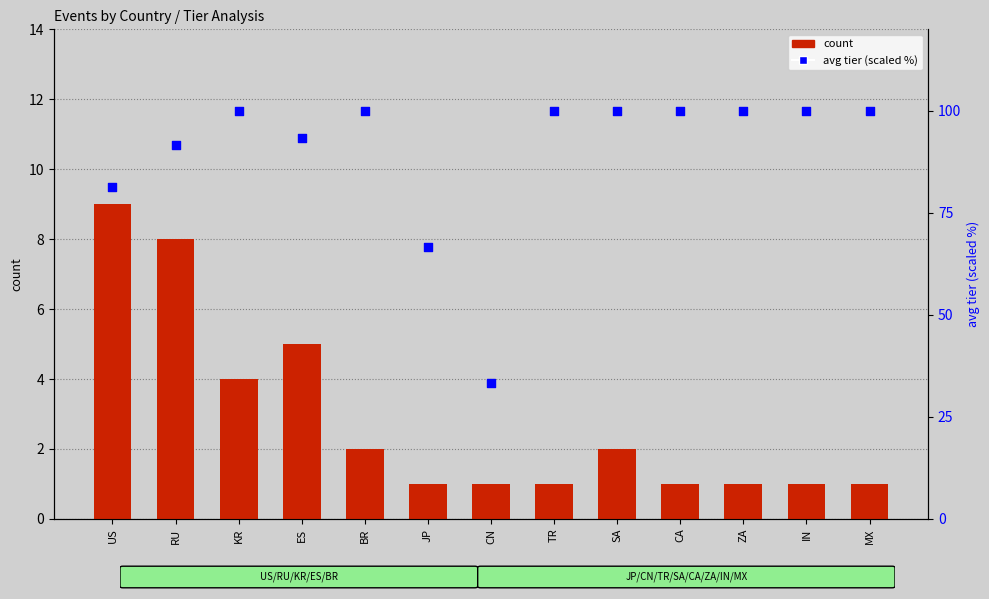

Which series has the largest total across all categories?

avg tier (scaled %)